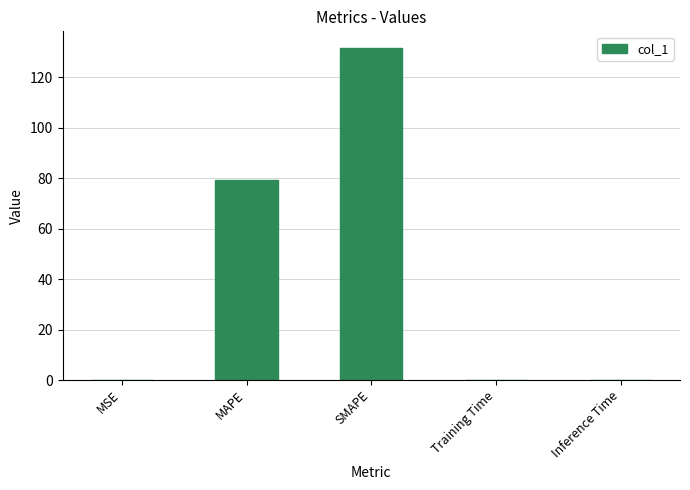

What is the difference between the values at Inference Time and MSE?

0.1